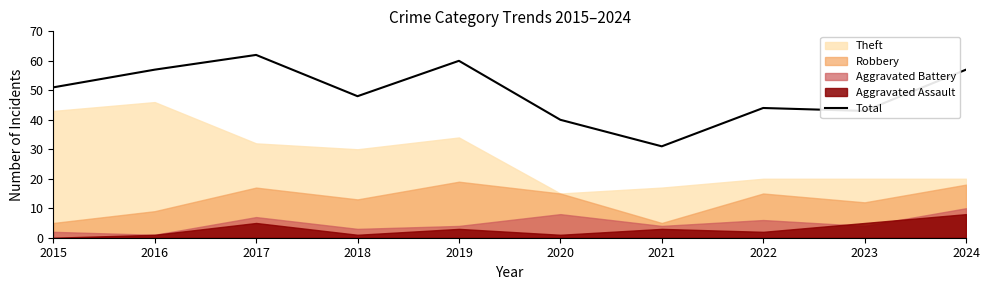

Between 2018 and 2017, which is larger?

2017